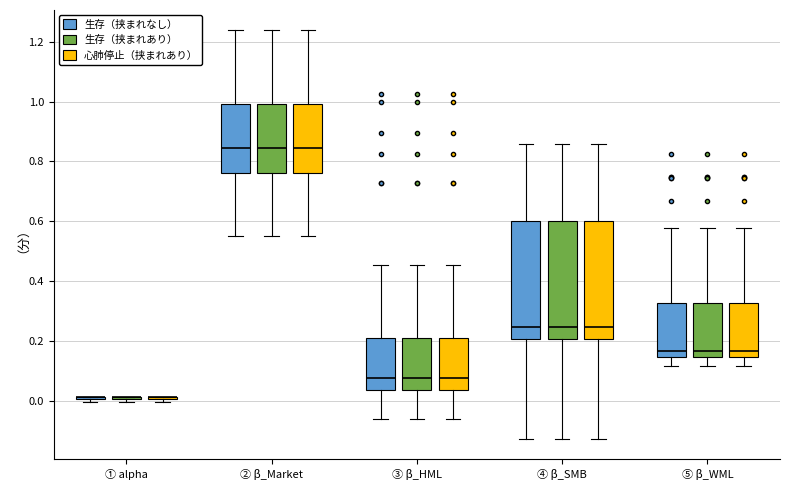

Where does the lower whisker of the box for ④ β_SMB (心肺停止（挟まれあり）) end on the y-axis? The values are not printed on the chart, so give them approximately, as read against the axis.

-0.12